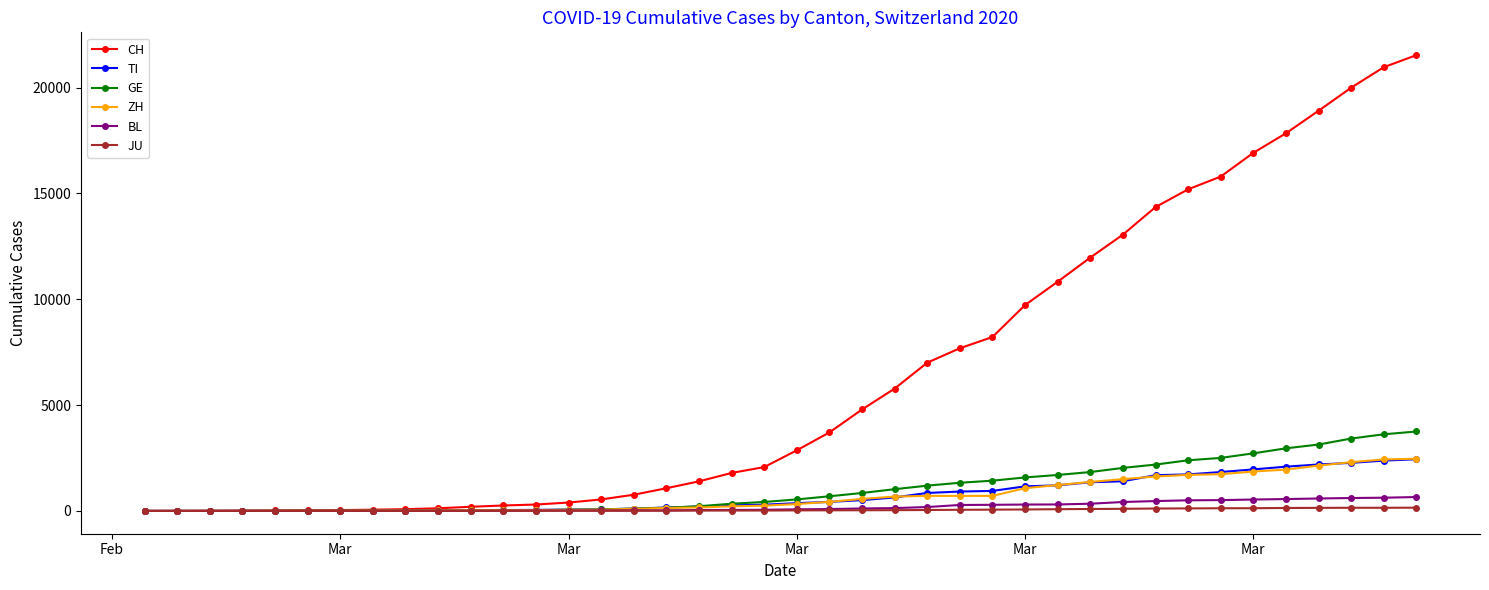

What are all the series names shown in the legend?

CH, TI, GE, ZH, BL, JU